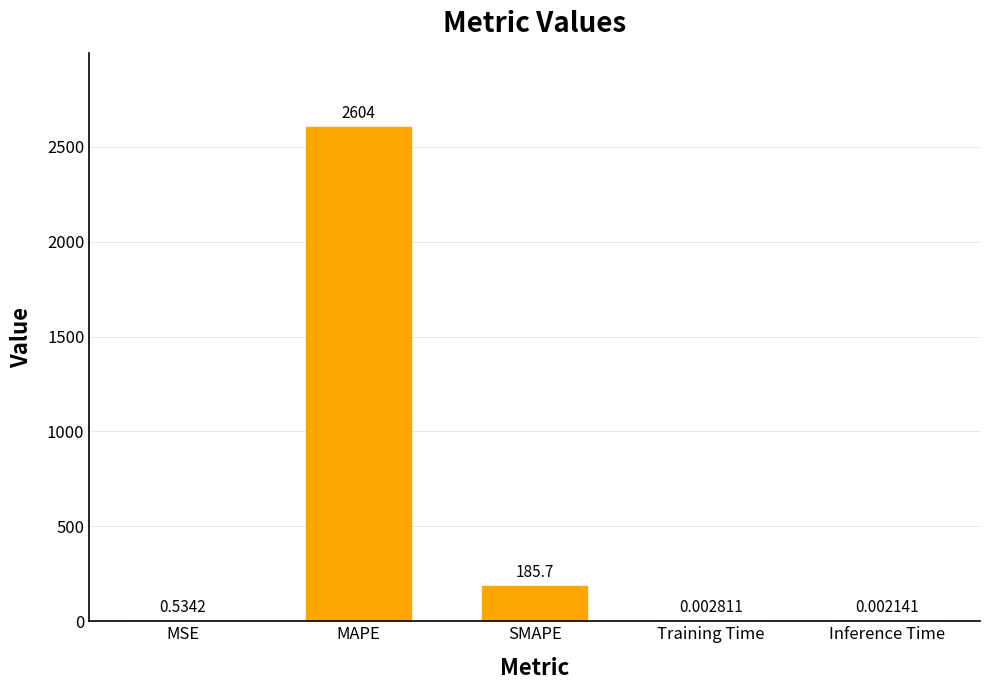

What is the sum of all values?

2790.2